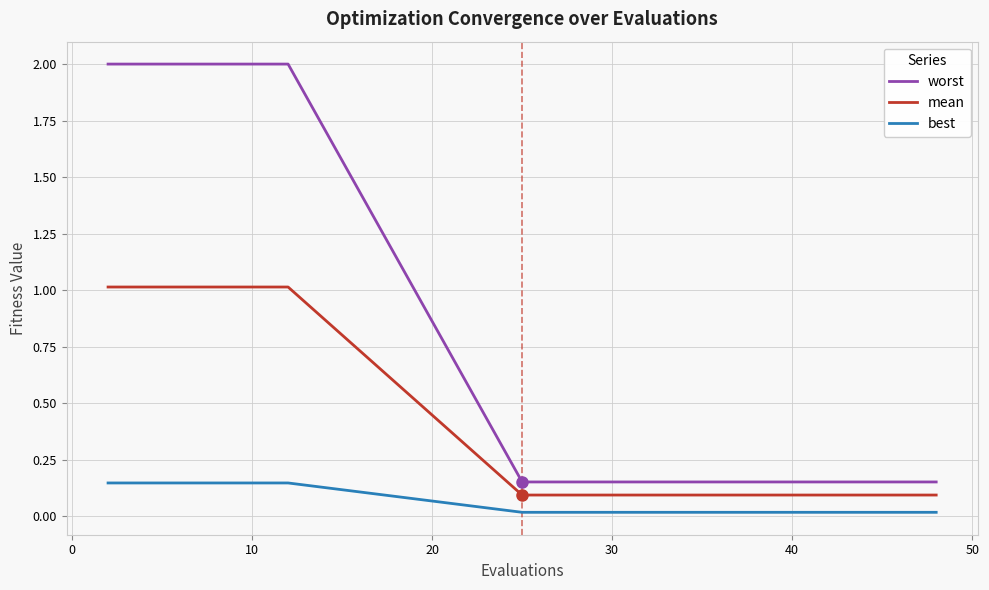

True or false: best and mean cross at least once.

False